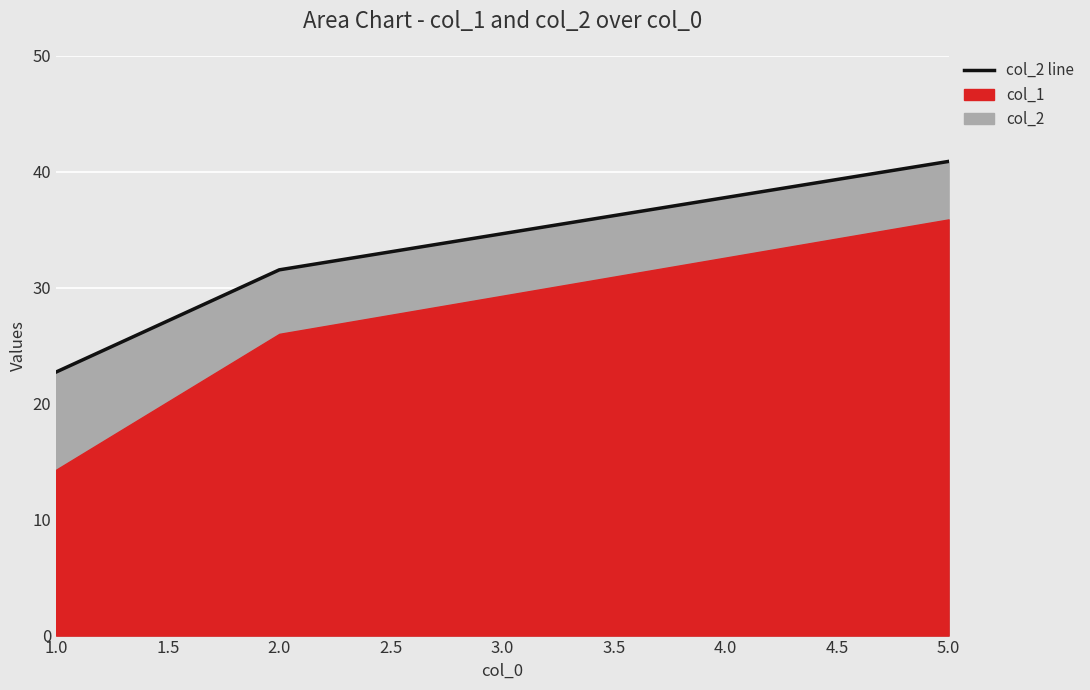

Does the chart display data point markers on the line(s)?

No